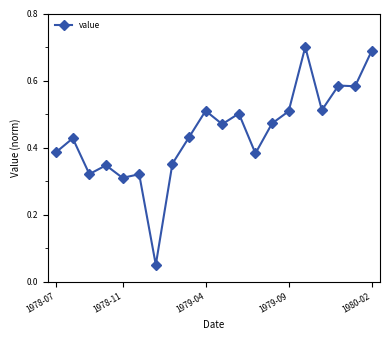

What is the sum of all values?

8.9